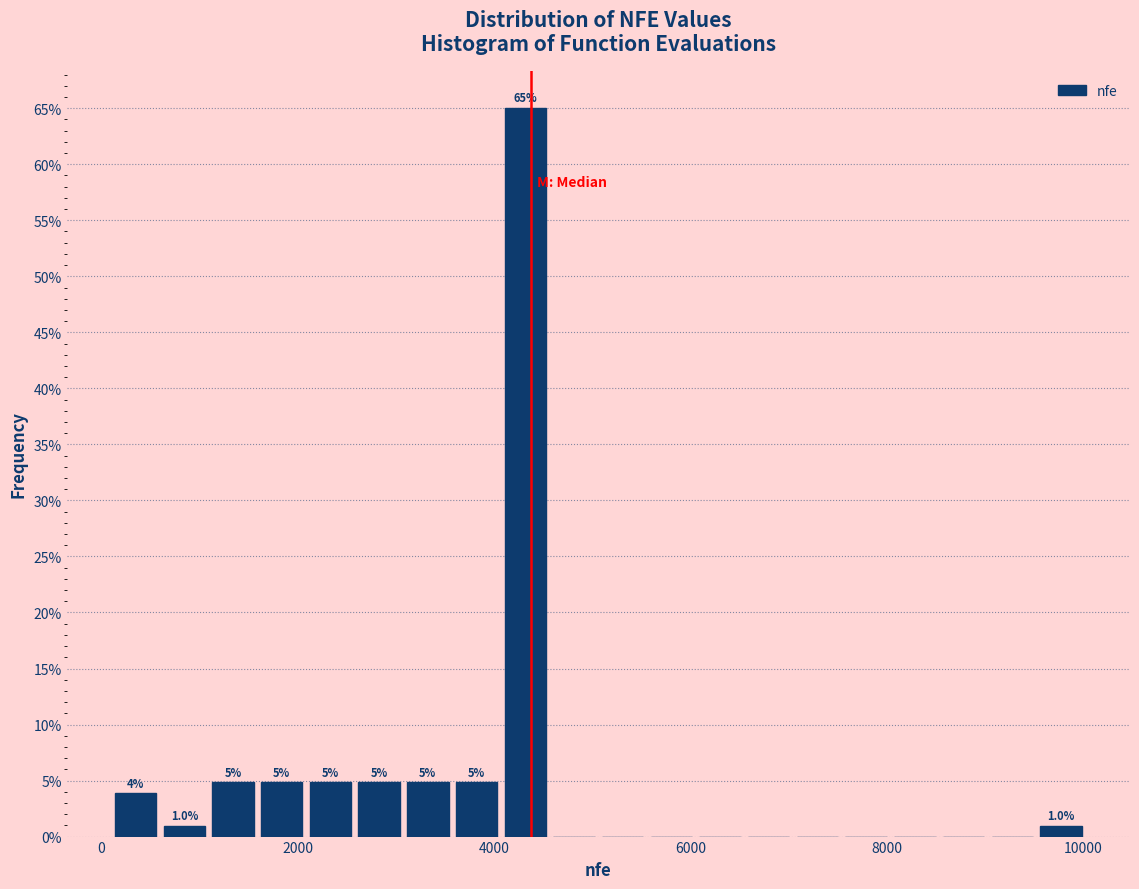

Around what value on the x-axis is the tallest bar? Give the approximate position of its centre, as read against the axis.

4400